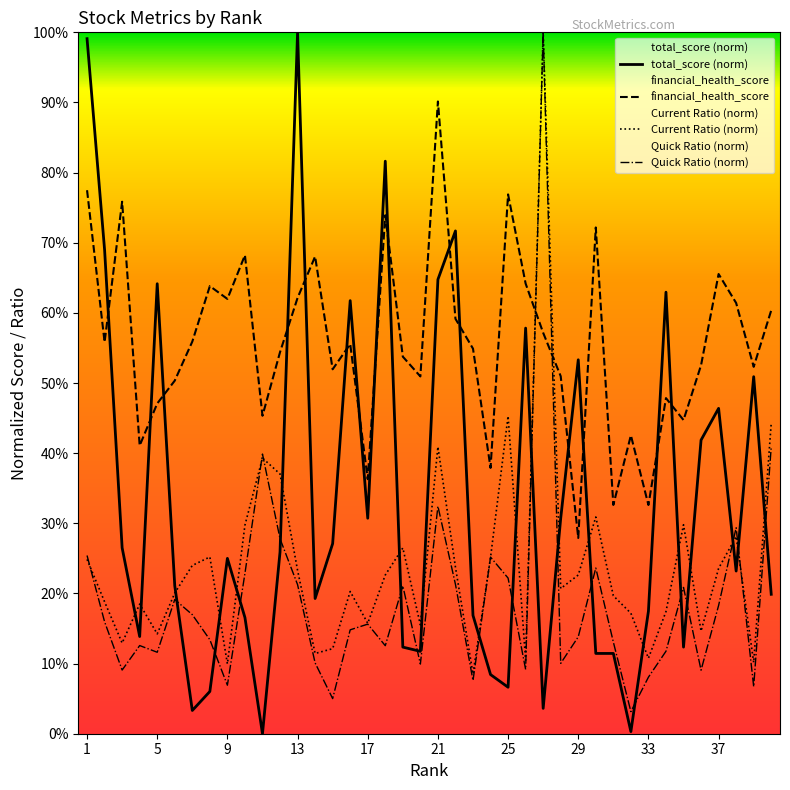

Reading right to left, extract all data points from this chart.

total_score: 0.2	0.5	0.2	0.5	0.4	0.1	0.6	0.2	0.0	0.1	0.1	0.5	0.3	0.0	0.6	0.1	0.1	0.2	0.7	0.6	0.1	0.1	0.8	0.3	0.6	0.3	0.2	1.0	0.3	0.0	0.2	0.2	0.1	0.0	0.2	0.6	0.1	0.3	0.7	1.0
financial_health_score: 0.6	0.5	0.6	0.7	0.5	0.4	0.5	0.3	0.4	0.3	0.7	0.3	0.5	0.6	0.6	0.8	0.4	0.5	0.6	0.9	0.5	0.5	0.7	0.4	0.6	0.5	0.7	0.6	0.5	0.5	0.7	0.6	0.6	0.6	0.5	0.5	0.4	0.8	0.6	0.8
Current Ratio: 0.4	0.1	0.3	0.2	0.1	0.3	0.2	0.1	0.2	0.2	0.3	0.2	0.2	1.0	0.1	0.5	0.3	0.1	0.2	0.4	0.2	0.3	0.2	0.2	0.2	0.1	0.1	0.2	0.4	0.4	0.3	0.1	0.3	0.2	0.2	0.1	0.2	0.1	0.2	0.2
Quick Ratio: 0.4	0.1	0.3	0.2	0.1	0.2	0.1	0.1	0.0	0.1	0.2	0.1	0.1	1.0	0.1	0.2	0.3	0.1	0.2	0.3	0.1	0.2	0.1	0.2	0.1	0.1	0.1	0.2	0.3	0.4	0.2	0.1	0.1	0.2	0.2	0.1	0.1	0.1	0.2	0.3